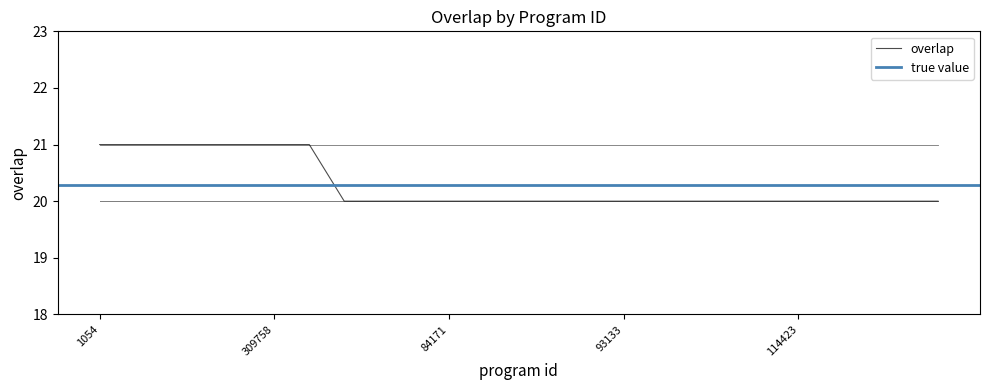

What is the label of the 1st point from the right?

132734